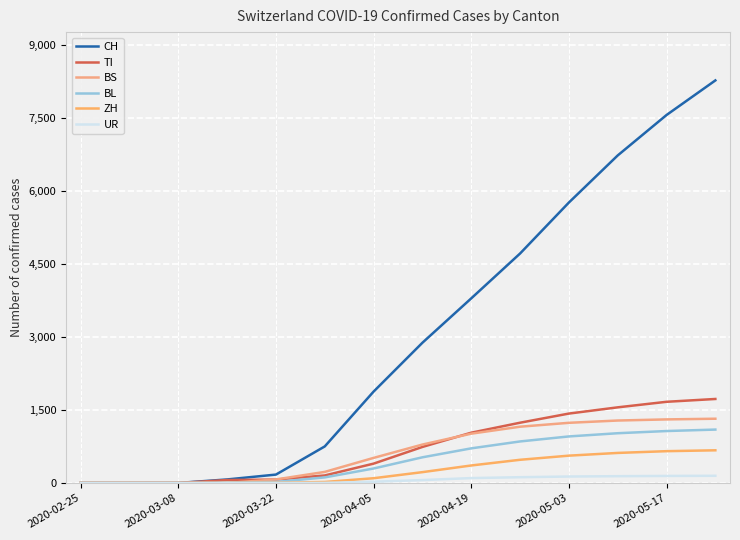

Does the chart display data point markers on the line(s)?

No